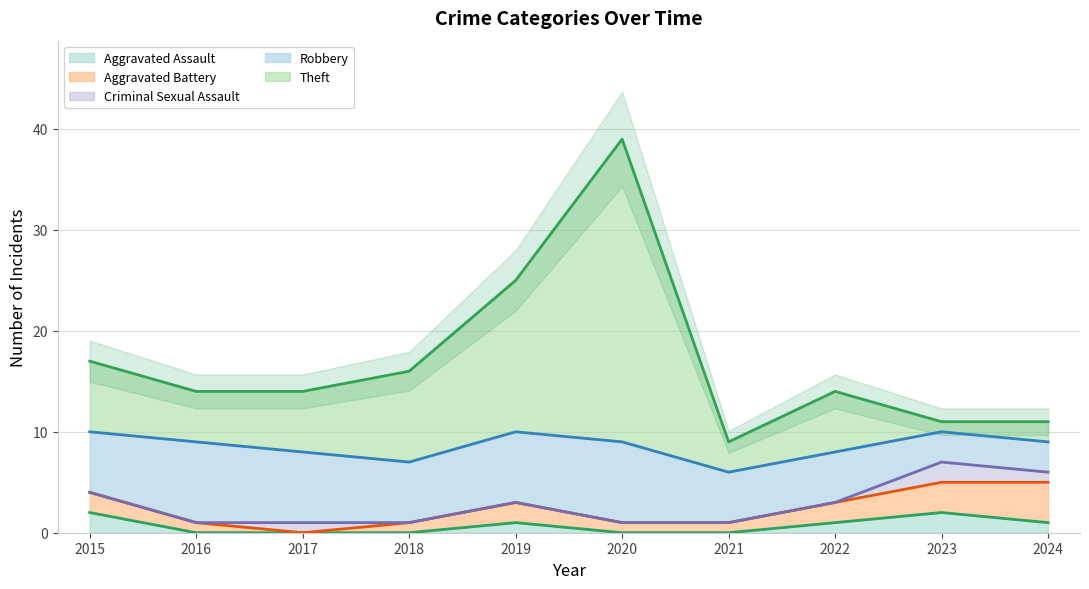

At which label does Aggravated Battery reach its minimum?

2017